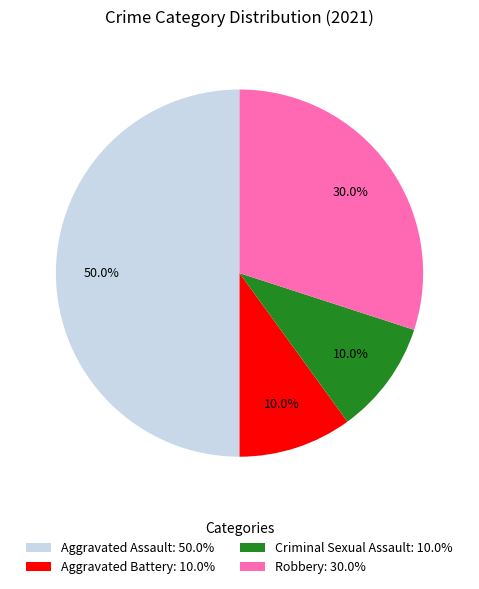

To the nearest percent, what percentage of the pie is Criminal Sexual Assault?

10%